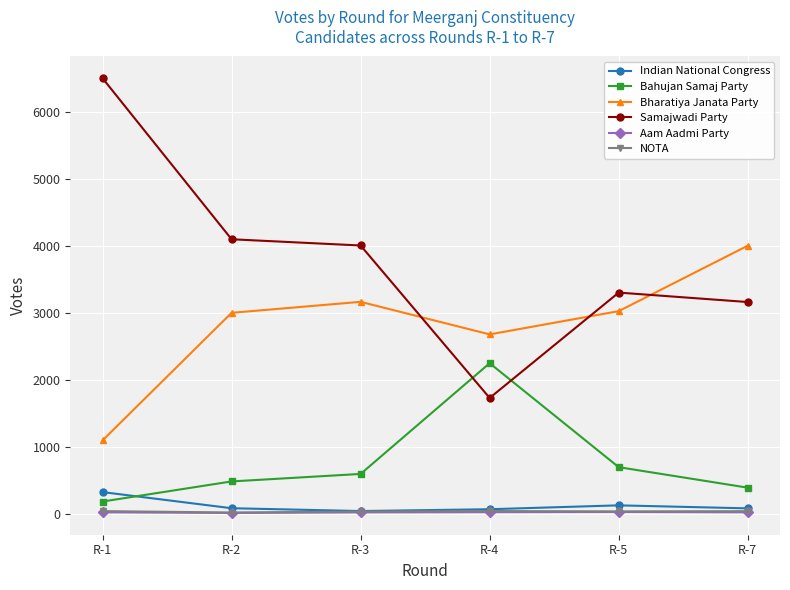

What is the difference between the second highest and minimum values in the Bahujan Samaj Party series?

513